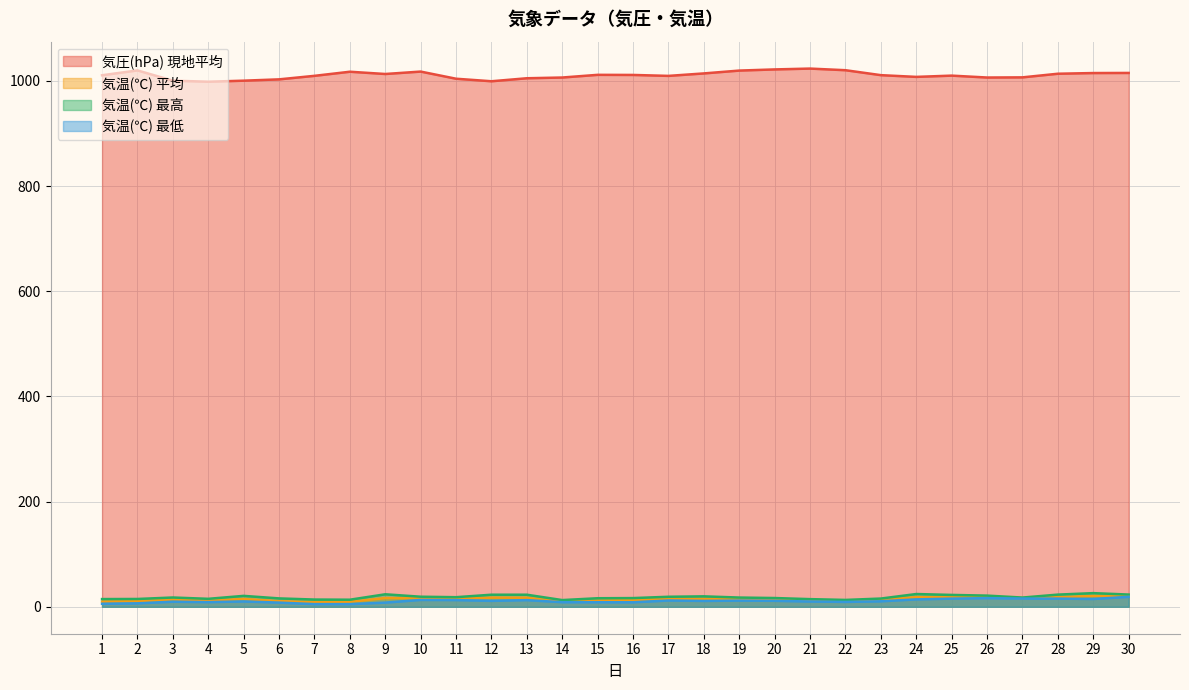

True or false: 気温(℃) 平均 has a value of 11.8 at 15.

True